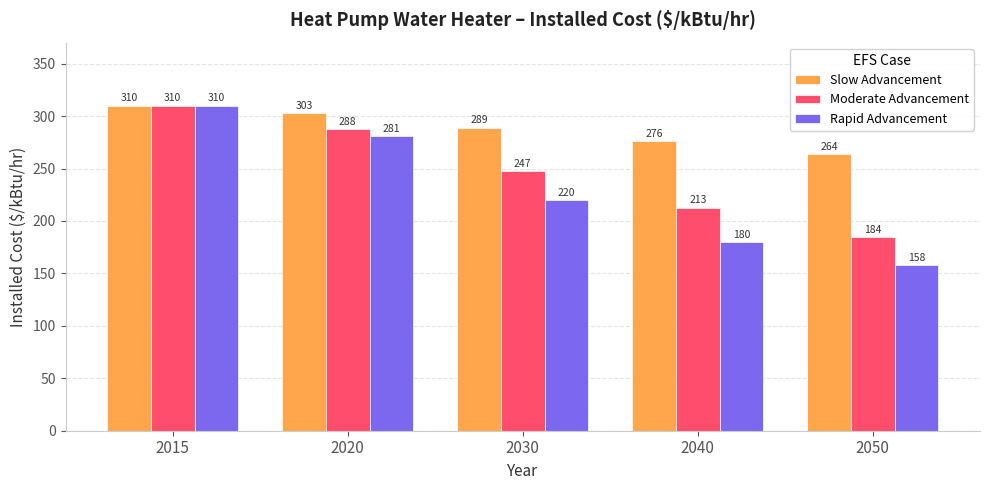

At which category is the sum across all series the highest?

2015